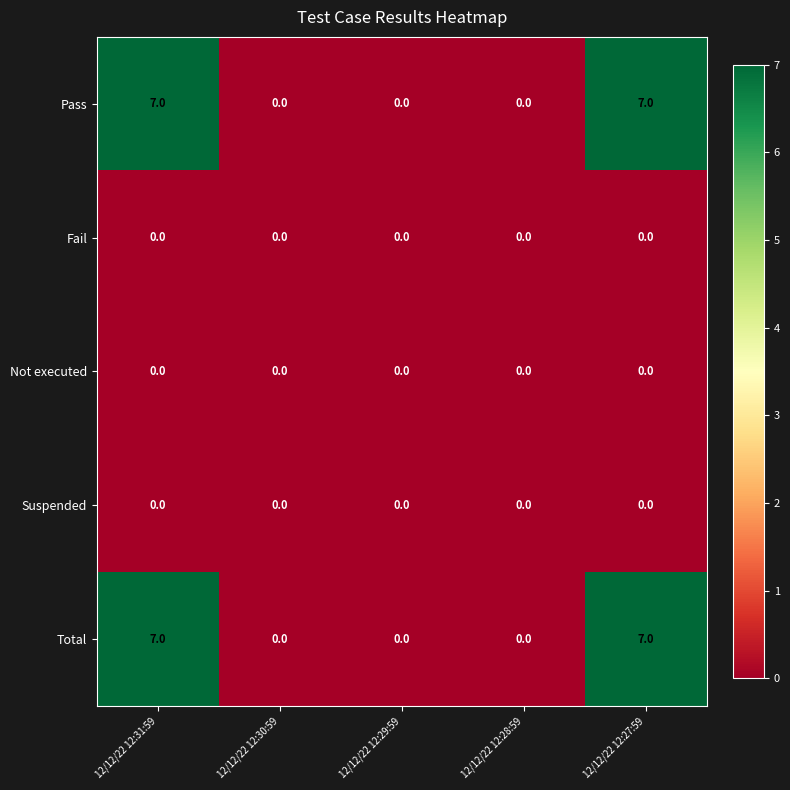

What is the spread (max minus min) of values at 12/12/22 12:27:59?

7